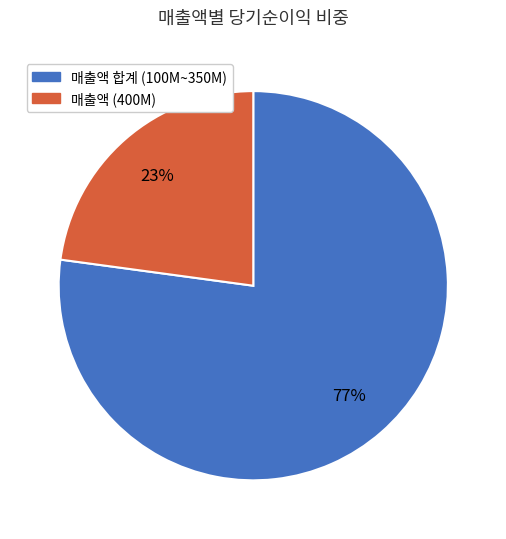

Does any single category account for the majority?

Yes